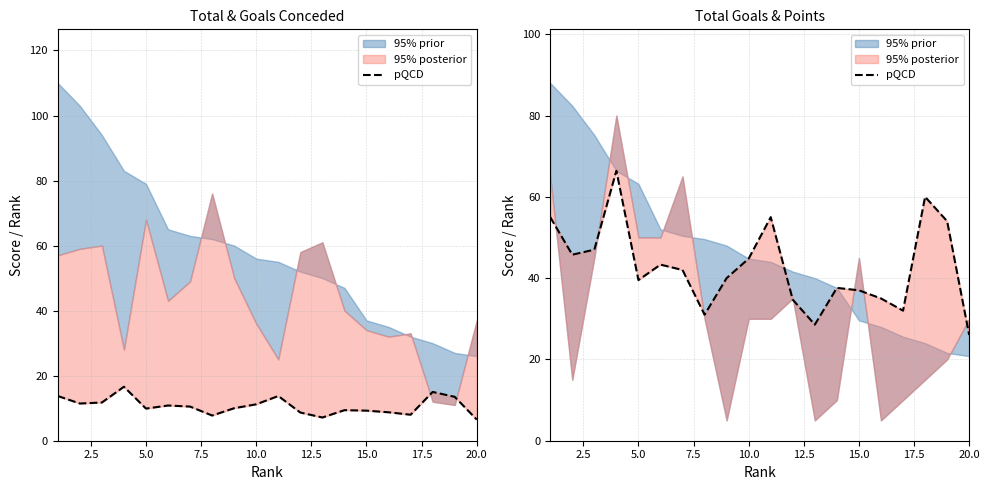

The chart shows a value of 69.7 at 15.0. True or false?

False